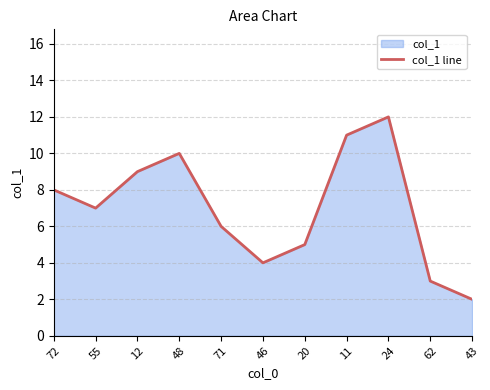

What is the value of the 1st point from the left?

8